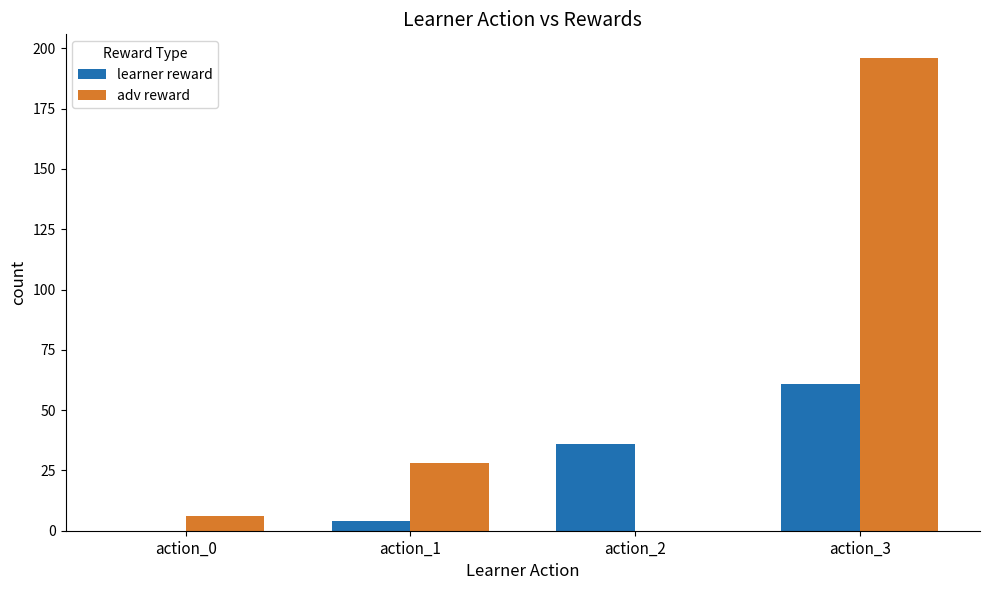

At which category is the sum across all series the highest?

action_3